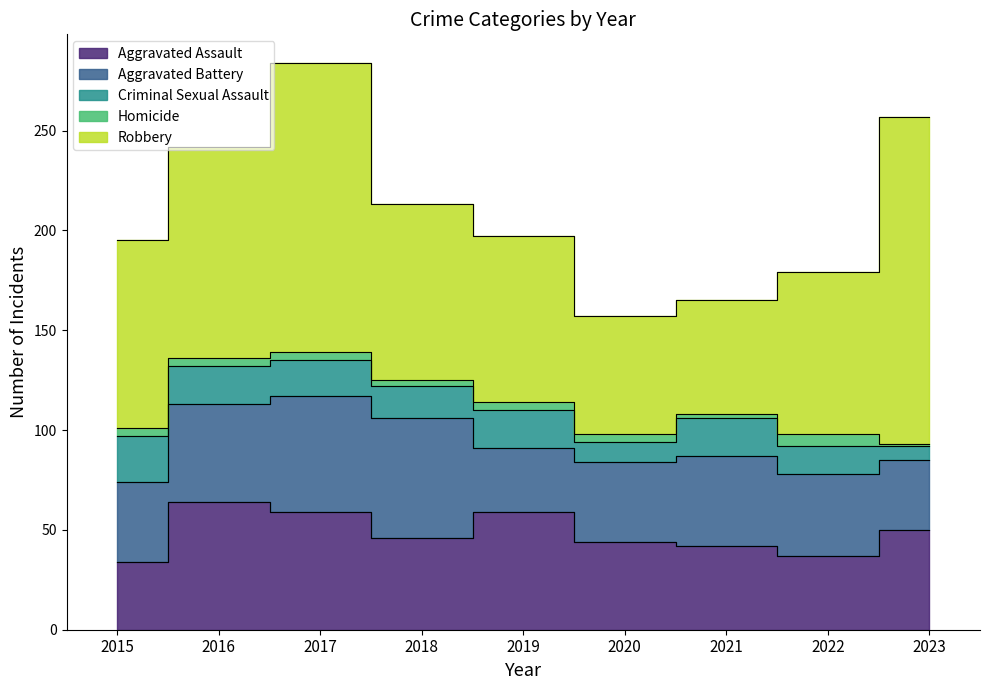

At which category does Homicide reach its first local peak?

2022